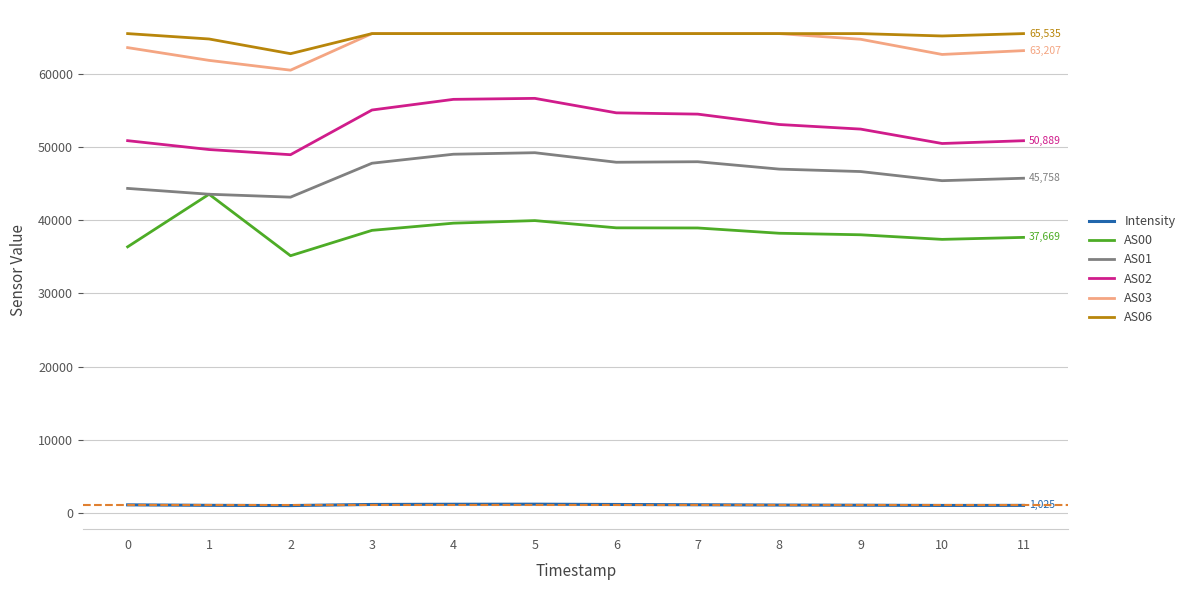

How many categories are shown in the chart?

12